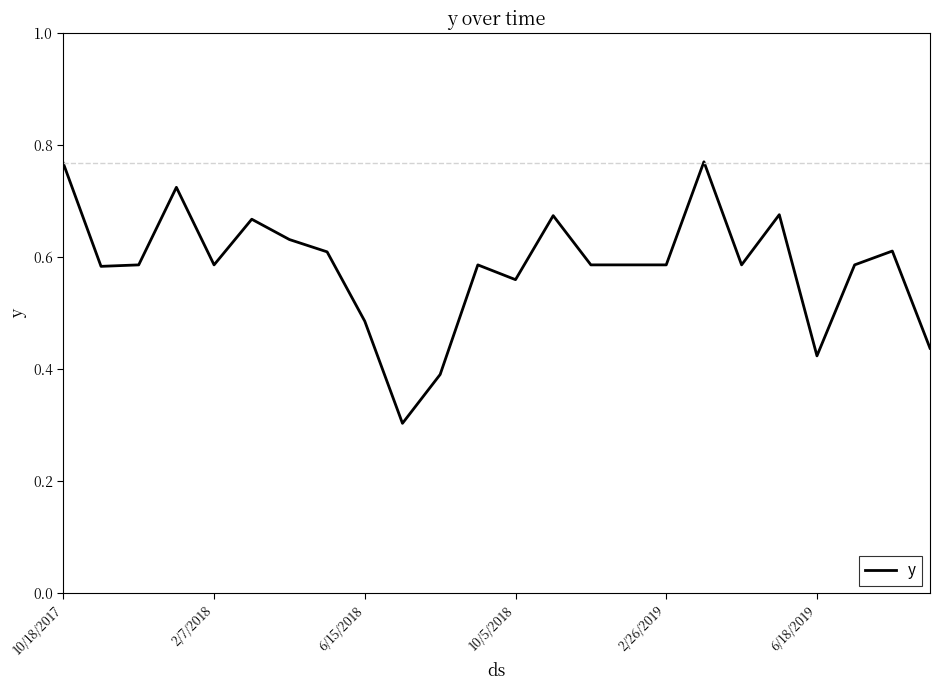

What is the minimum value shown in the chart?

0.3